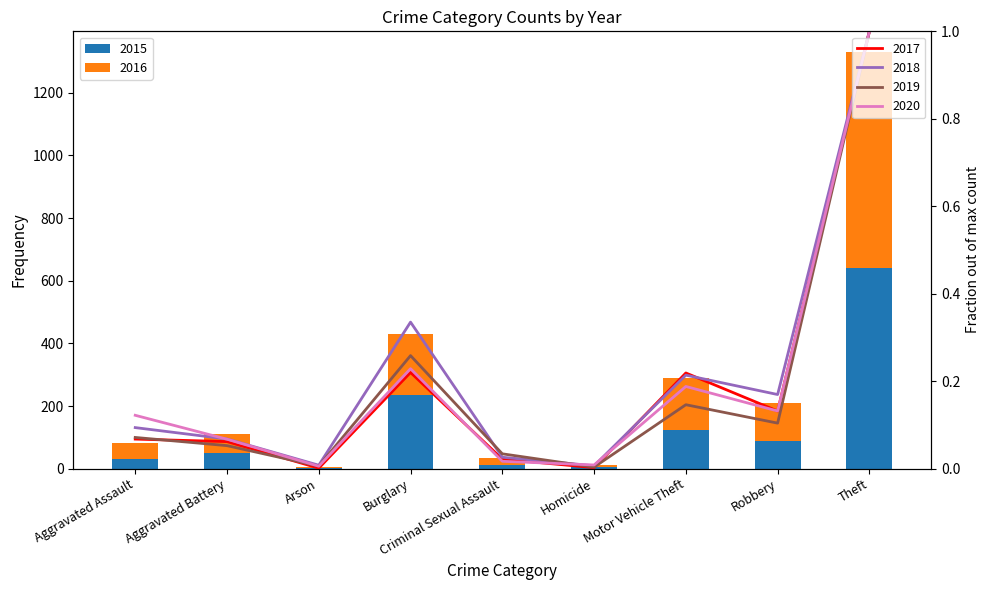

What is the difference between the highest and lowest values at Burglary?

235.8